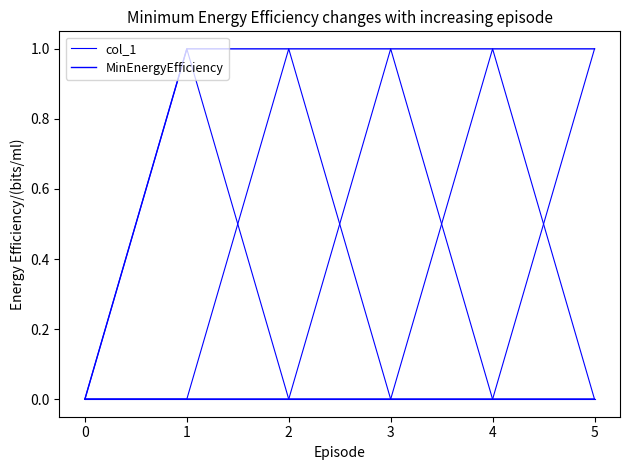

What is the spread (max minus min) of values at 5?

1